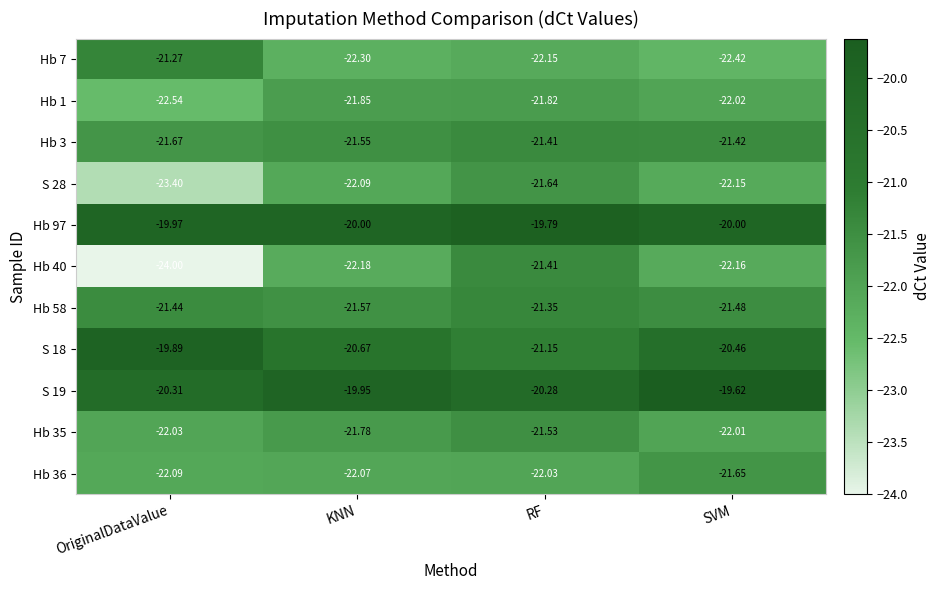

What is the spread (max minus min) of values at OriginalDataValue?

4.1